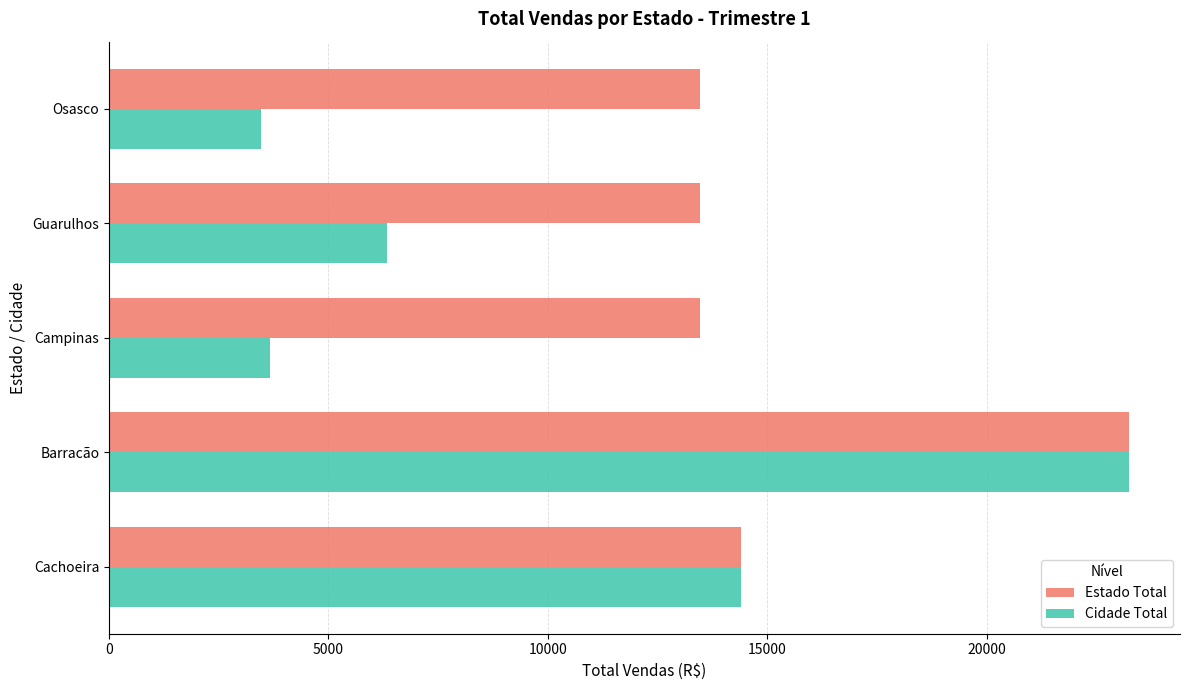

At how many categories does at least one series exceed 5348?

5